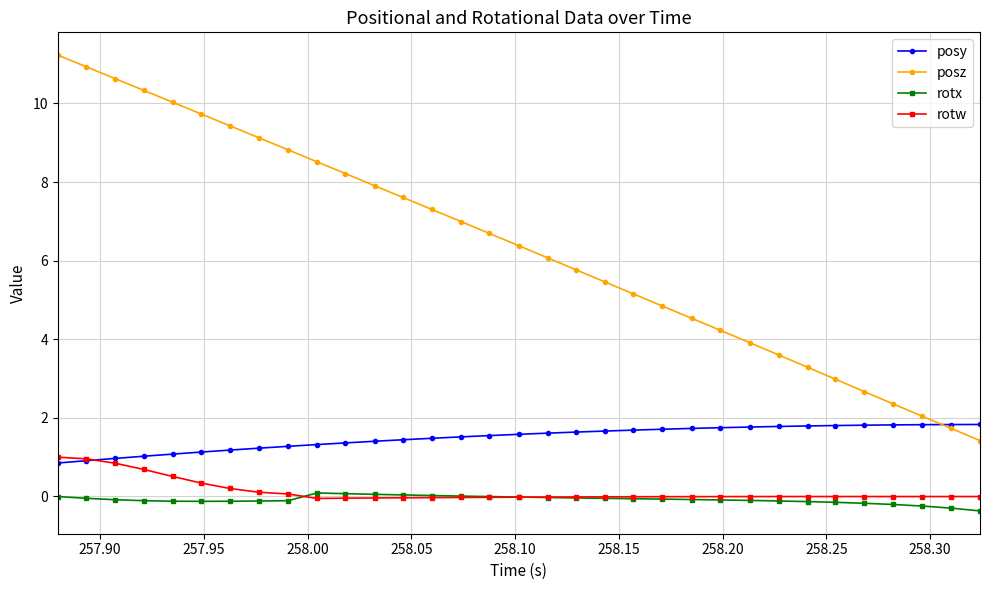

Rank the series by their maximum value, from highest to lowest.

posz, posy, rotw, rotx